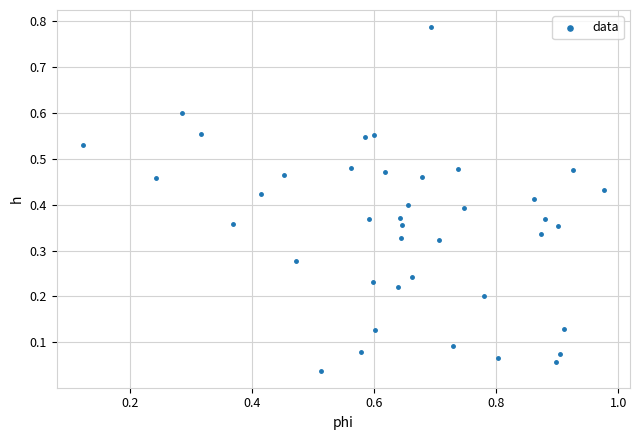

What is the range of Y values (max minus min)?

0.7